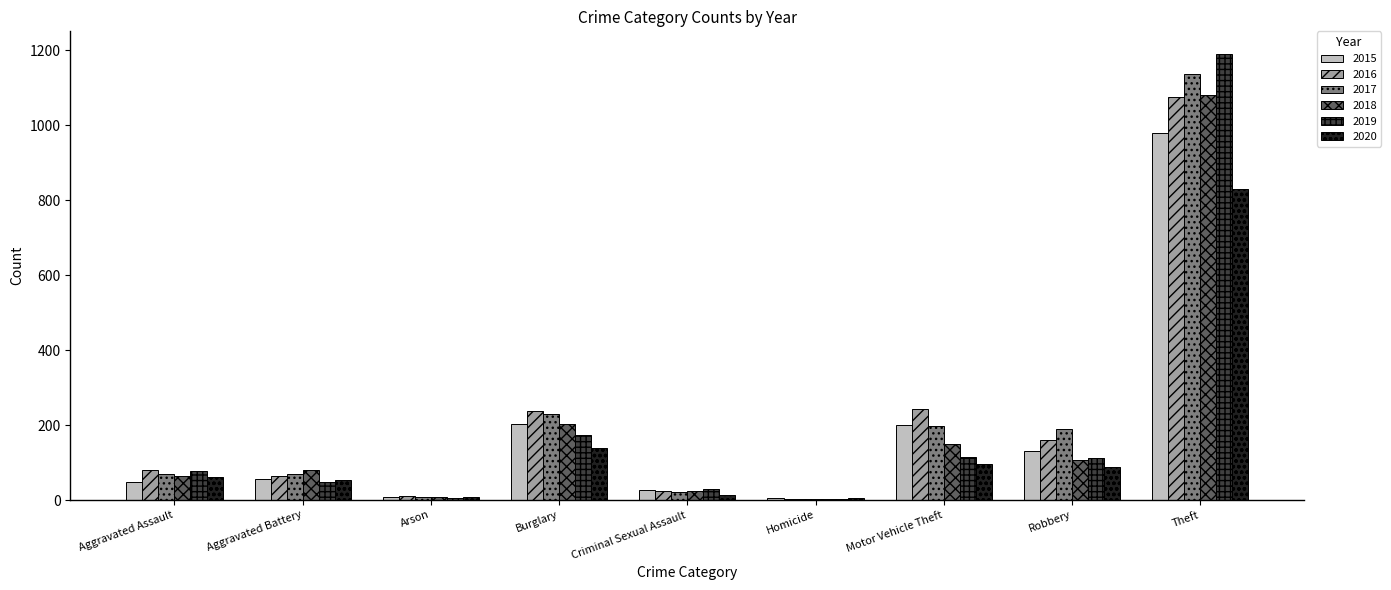

The 2020 series shows 139 at Burglary. True or false?

True